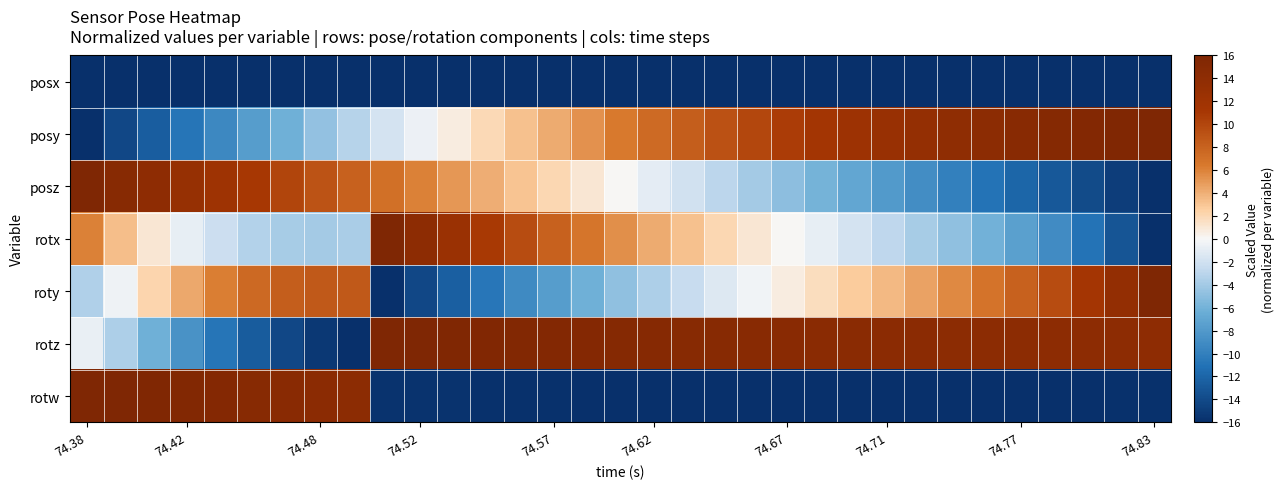

Which series has the widest spread of values?

posy